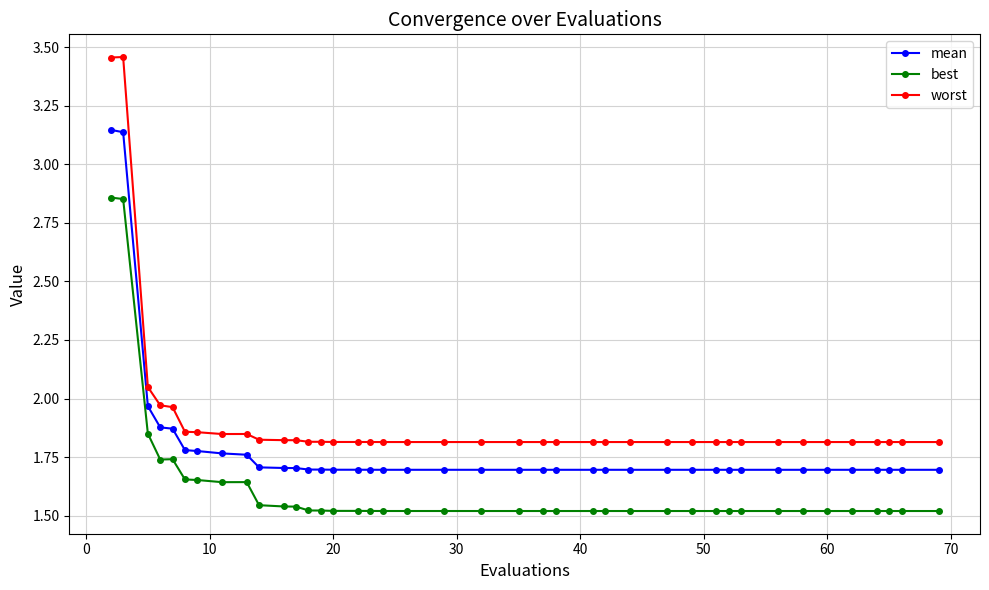

Rank the series by their average value, from highest to lowest.

worst, mean, best